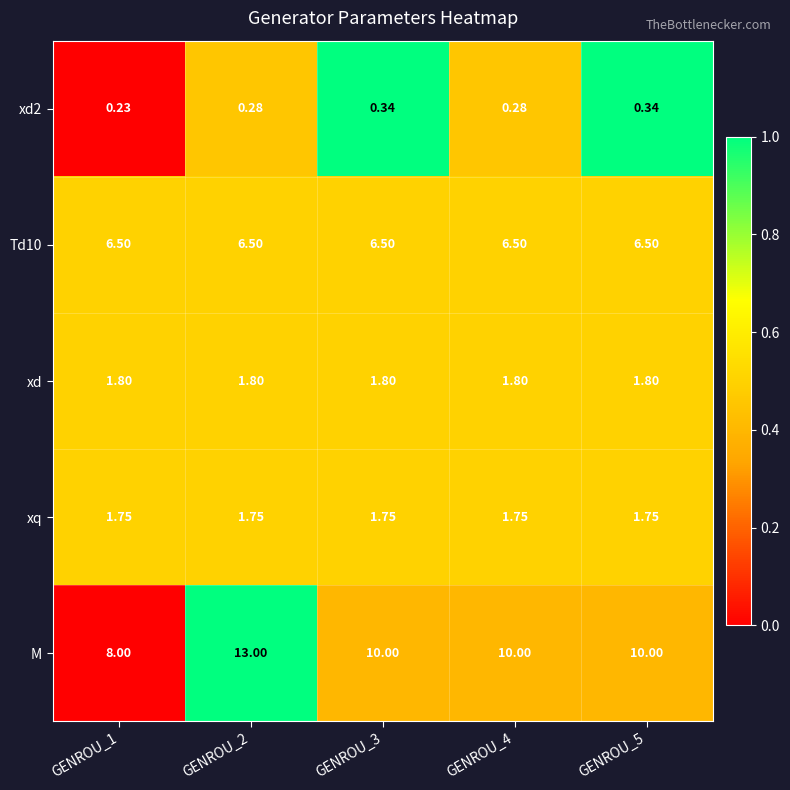

Which series has the largest total across all categories?

M